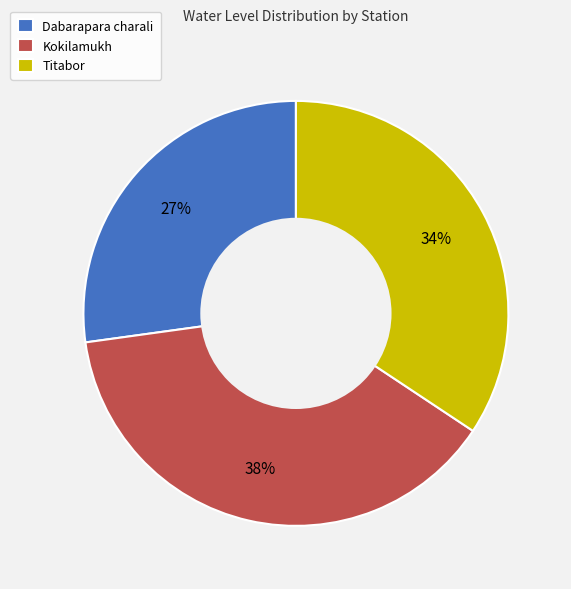

Does Kokilamukh account for over 50% of the chart?

No